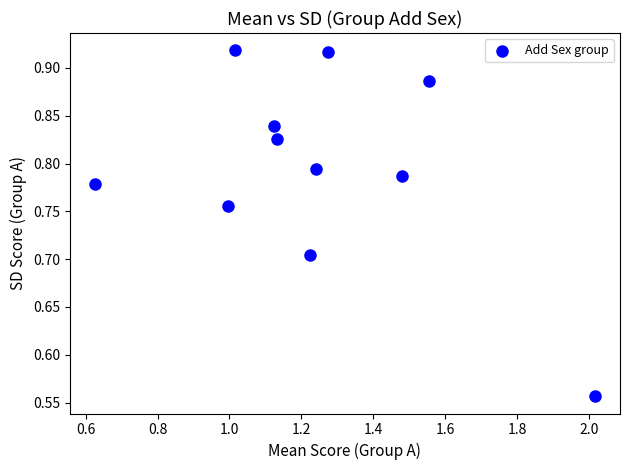

What is the range of Y values (max minus min)?

0.4